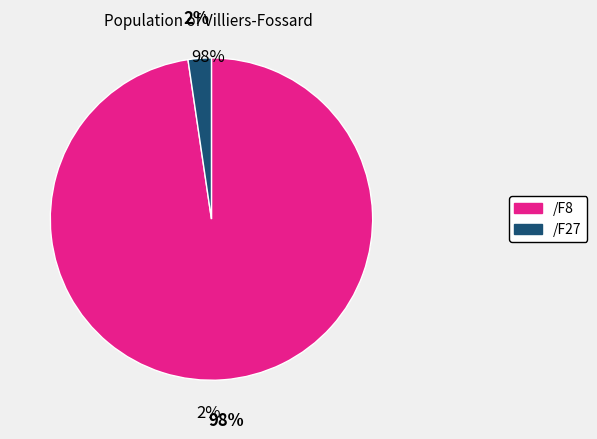

Between /F8 and /F27, which is larger?

/F8